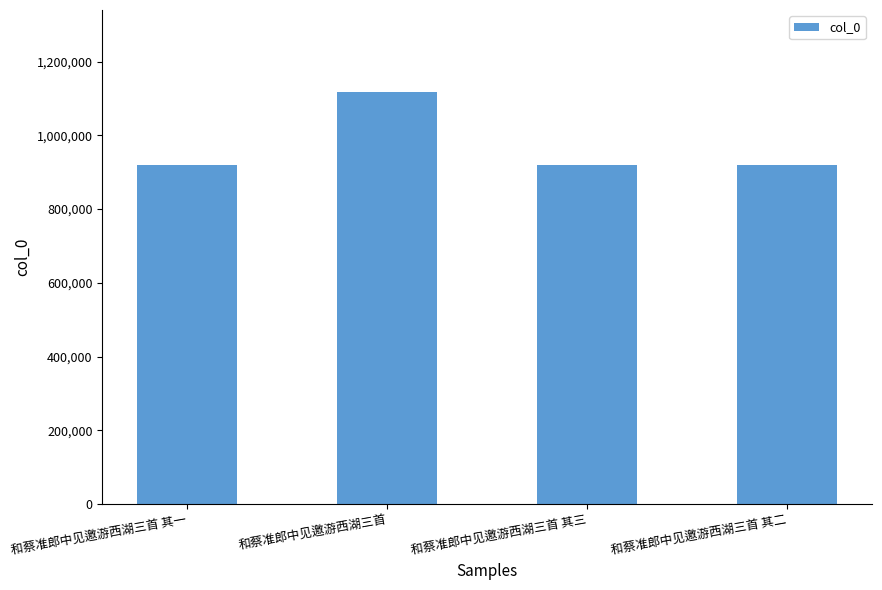

Which category has the highest value across all series?

和蔡准郎中见邀游西湖三首